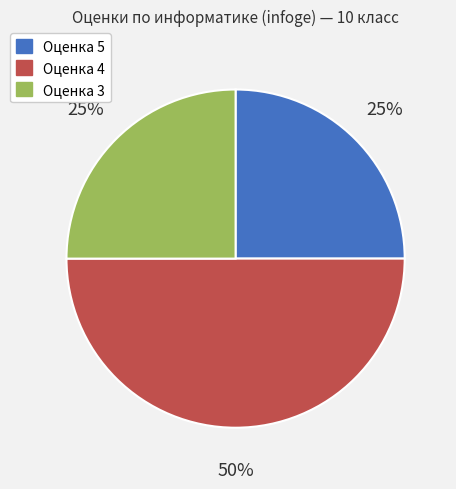

How many segments does this pie chart have?

3